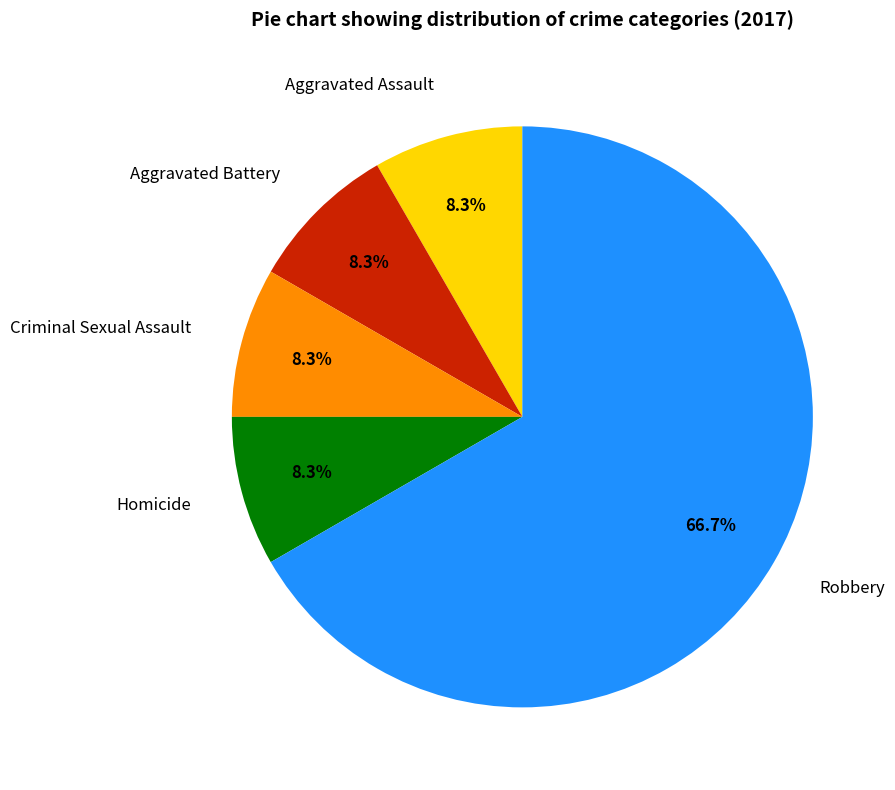

To the nearest percent, what is the difference between the largest and smallest slice percentages?

58%